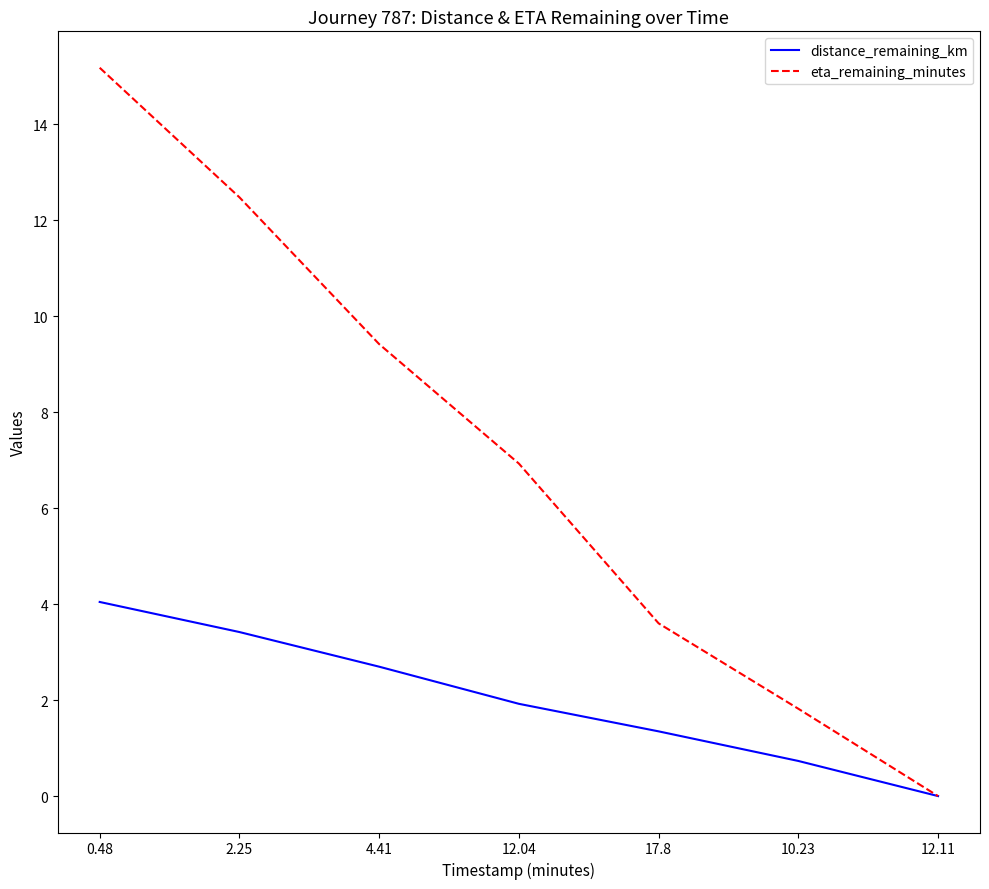

Which series has the largest range (max minus min)?

eta_remaining_minutes